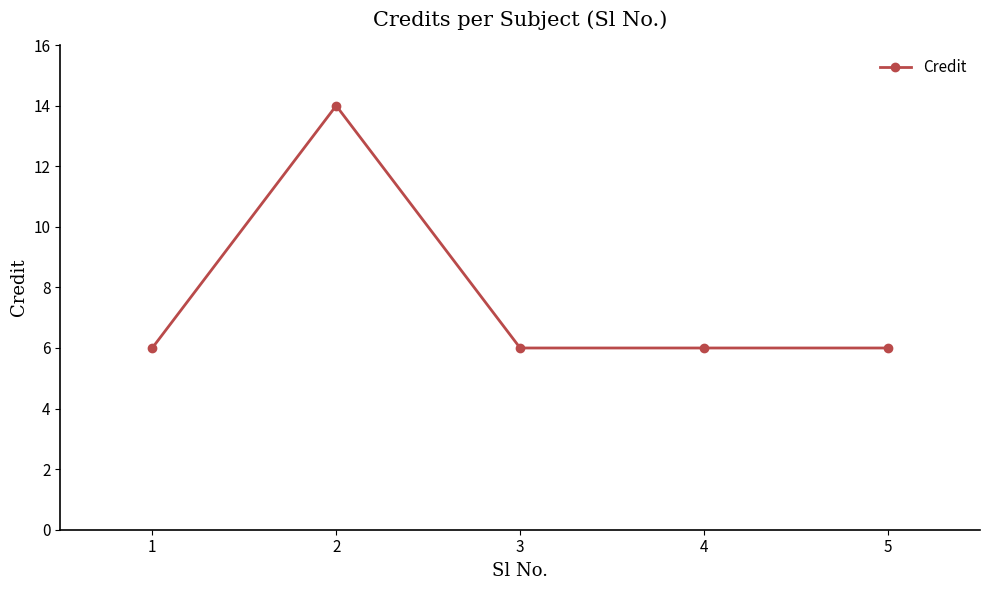

What is the minimum value shown in the chart?

6